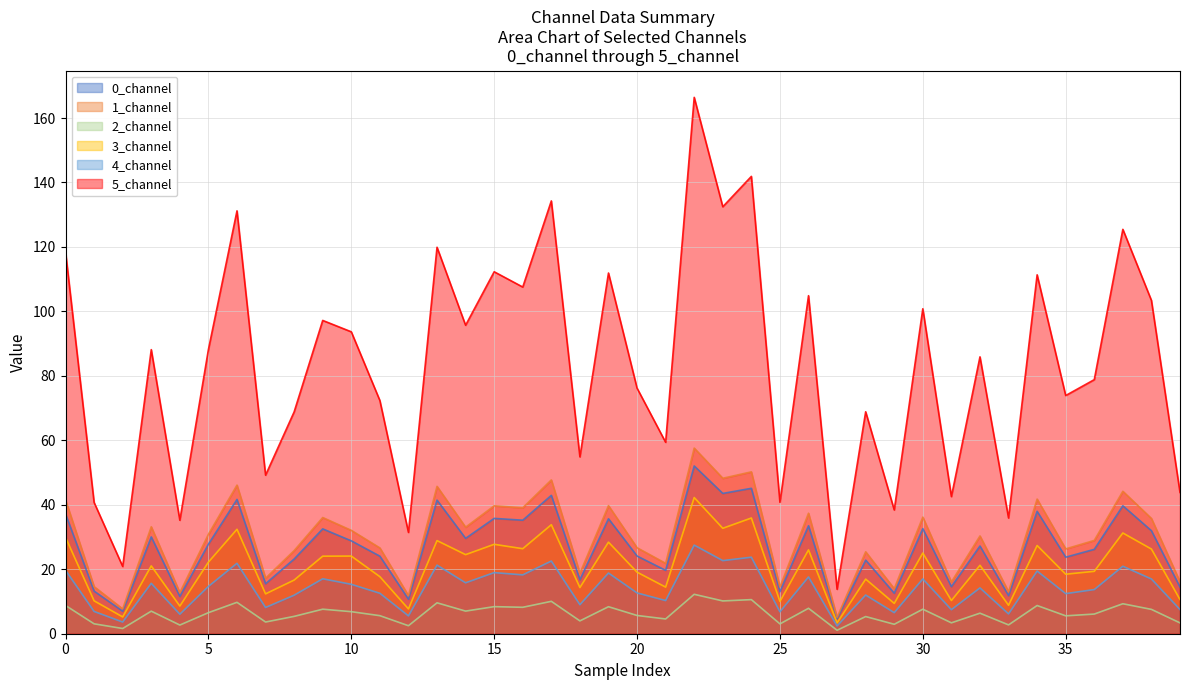

What is the difference between the highest and lowest values at 34?

102.6